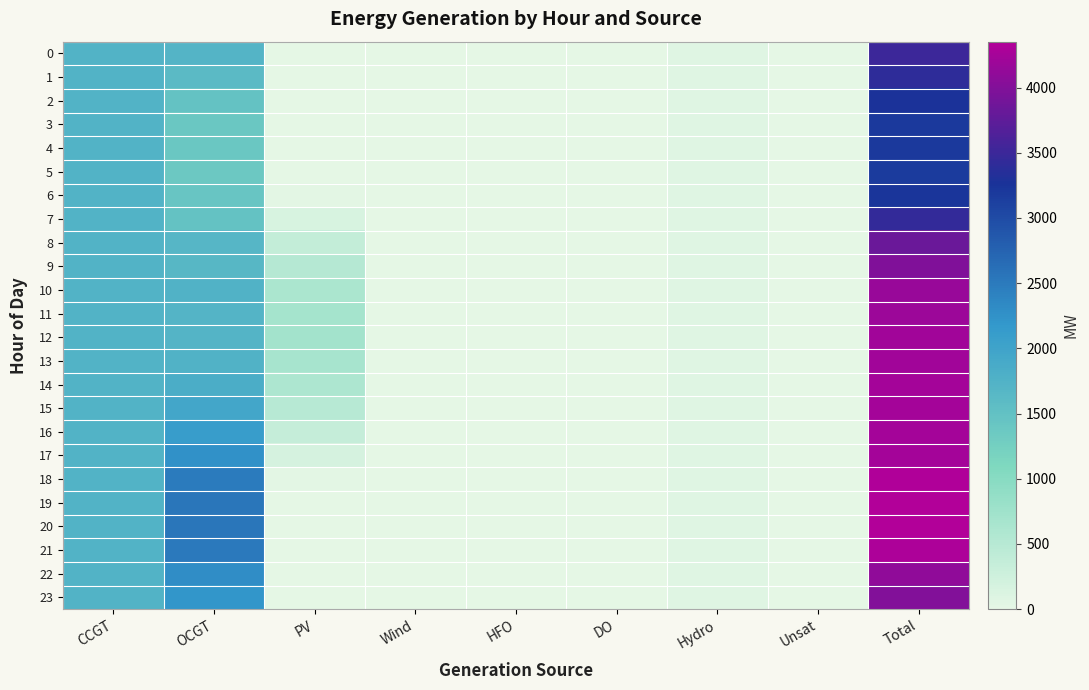

At which category is the sum across all series the highest?

Total